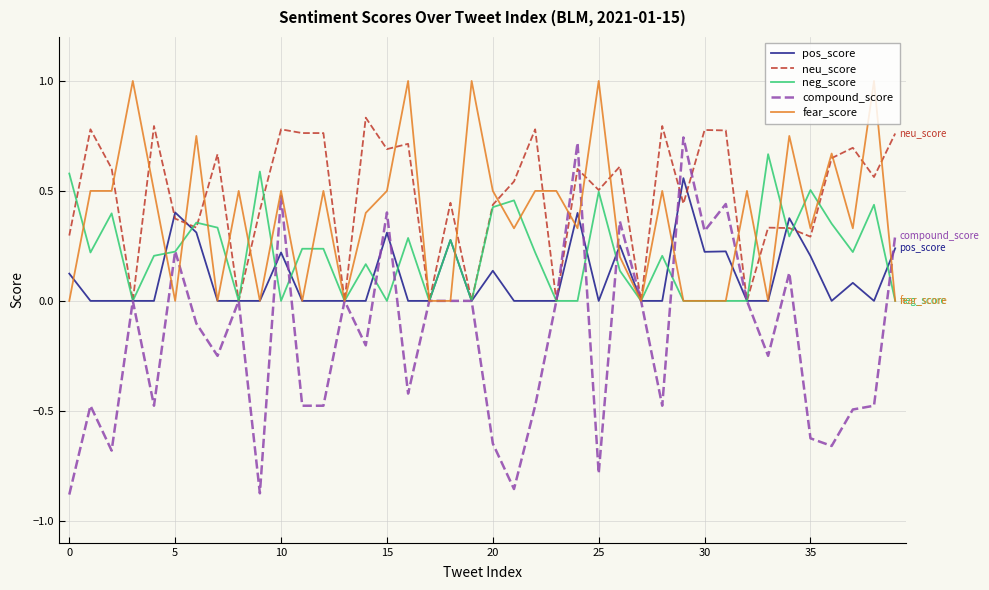

Which series has the largest total across all categories?

neu_score